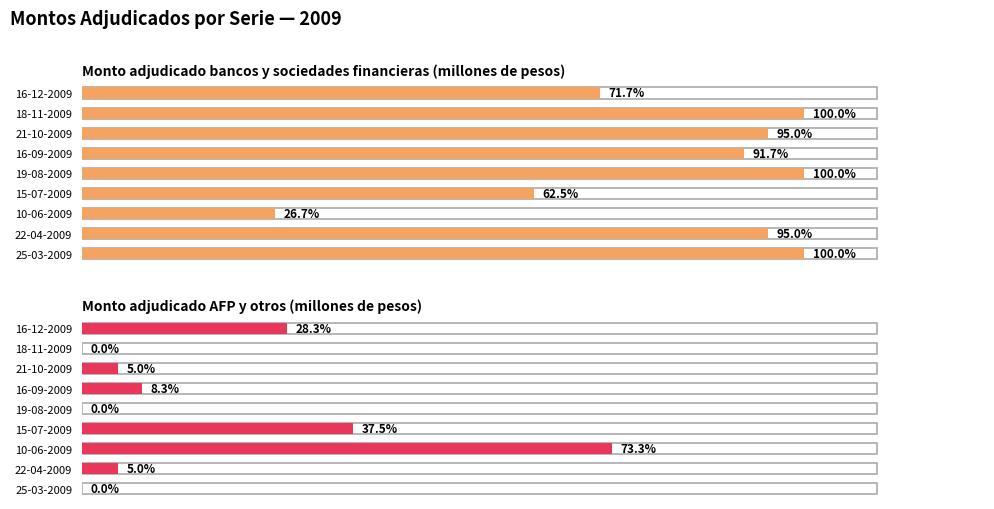

At which category is the sum across all series the highest?

25-03-2009